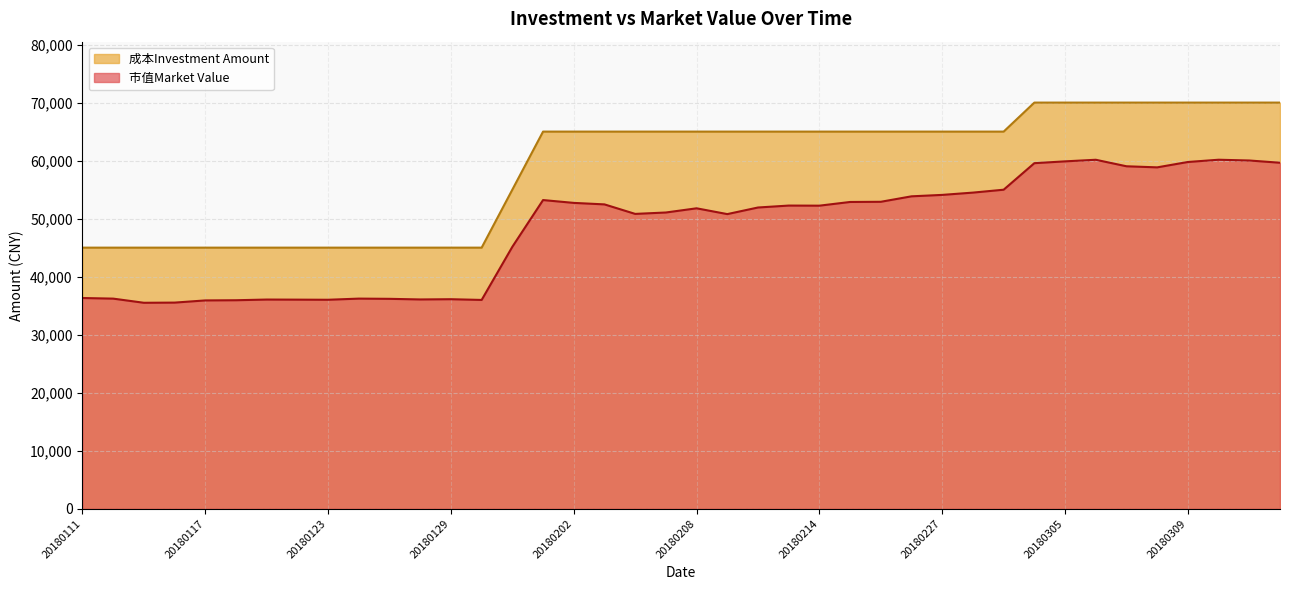

What is the difference between the highest and lowest values at 20180312?

9848.7